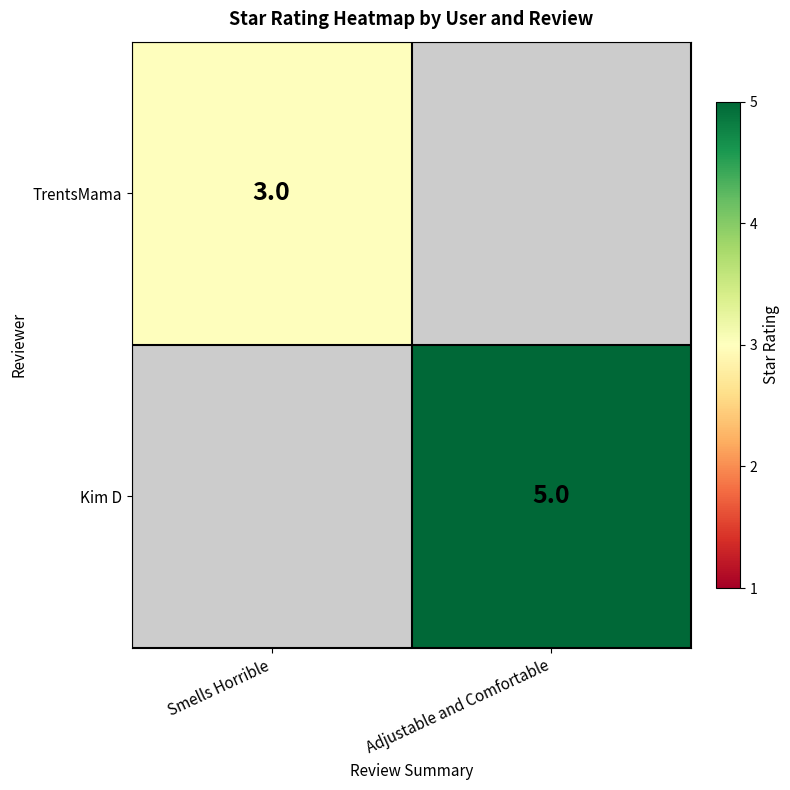

The TrentsMama series shows 5 at Smells Horrible. True or false?

False